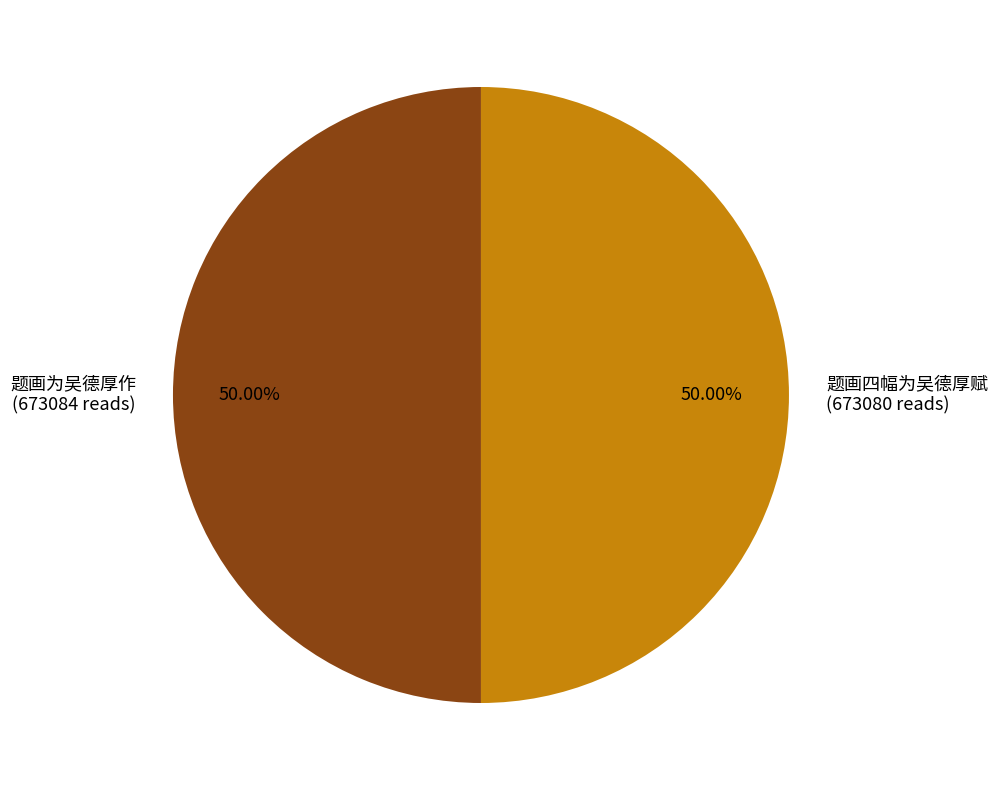

True or false: 题画四幅为吴德厚赋 accounts for 55% of the total.

False